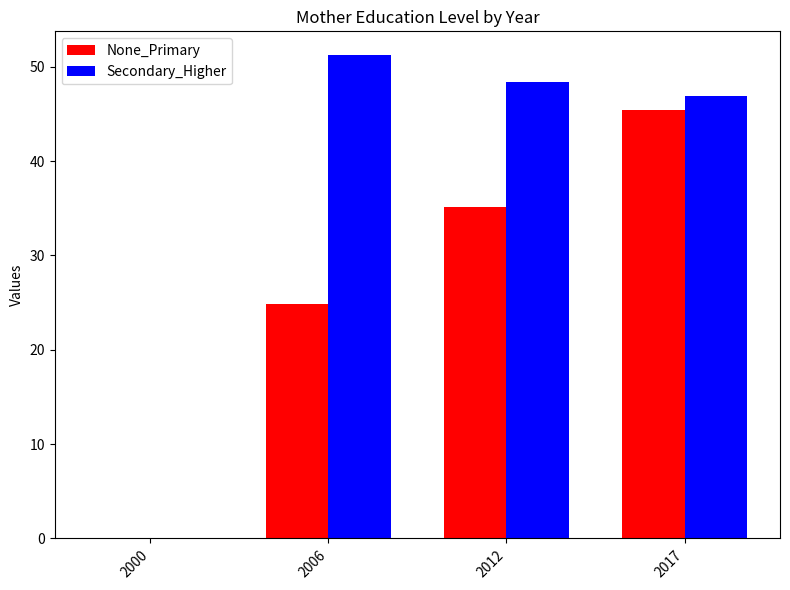

What is the sum of all None_Primary values?

105.4